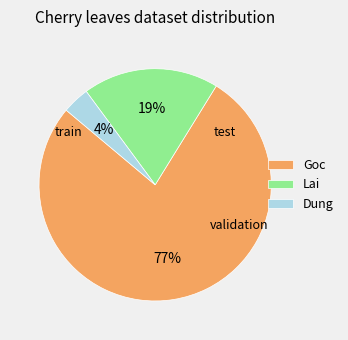

Count the number of slices in the pie.

3